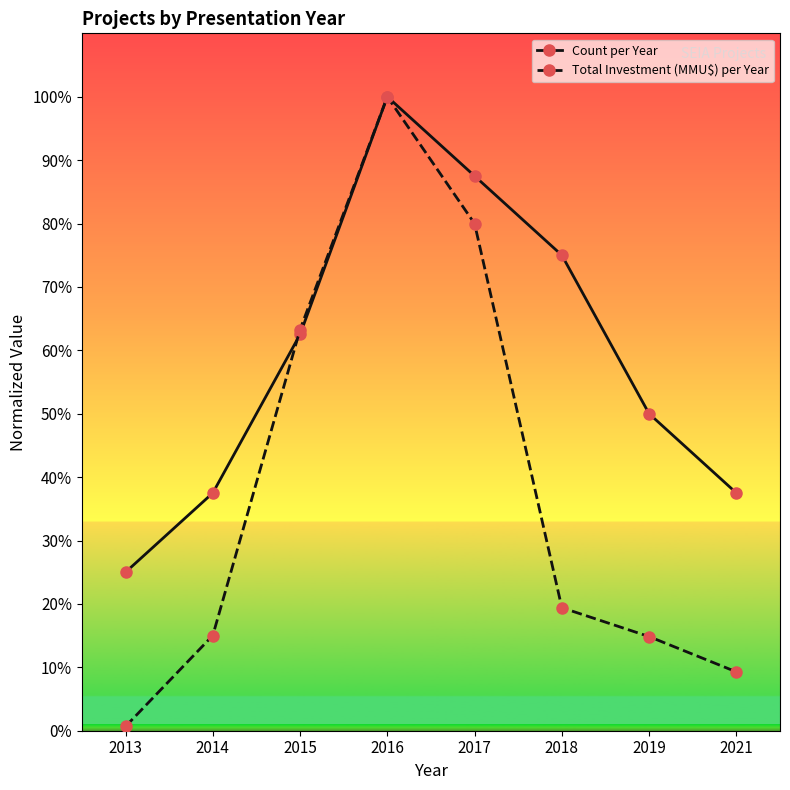

At which category does Total Investment (MMU$) per Year reach its first local peak?

2016